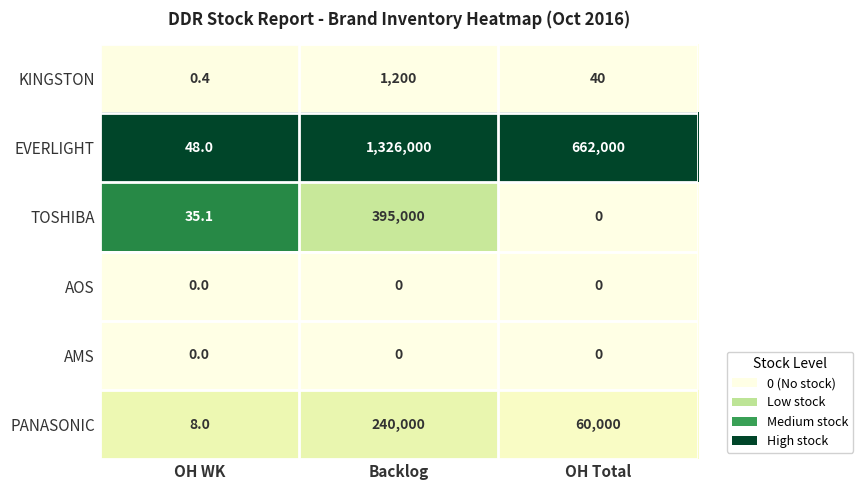

At which label does PANASONIC reach its peak?

Backlog